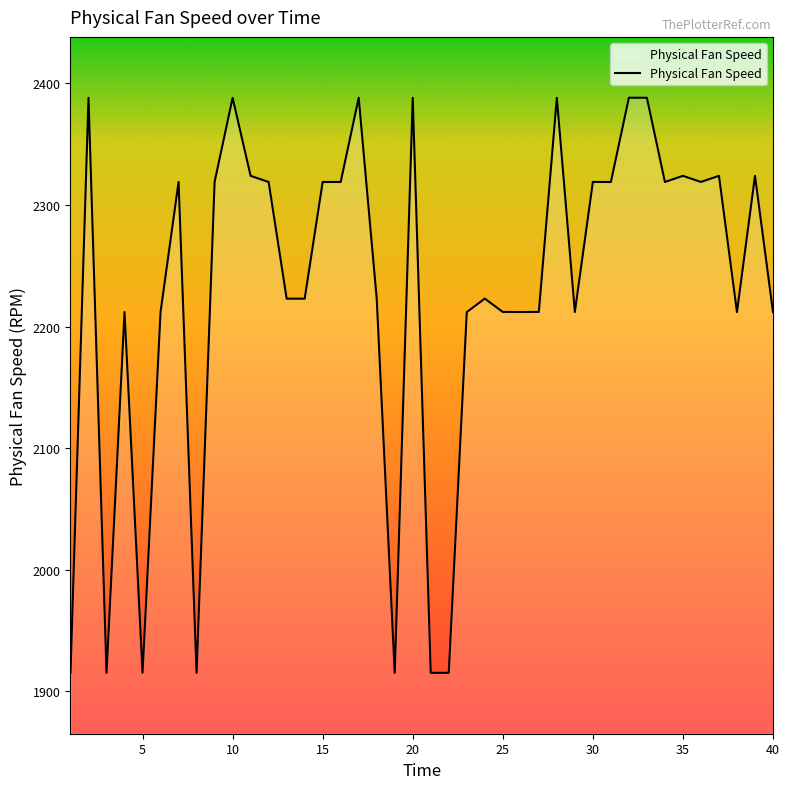

What is the difference between the maximum and minimum values?

472.8